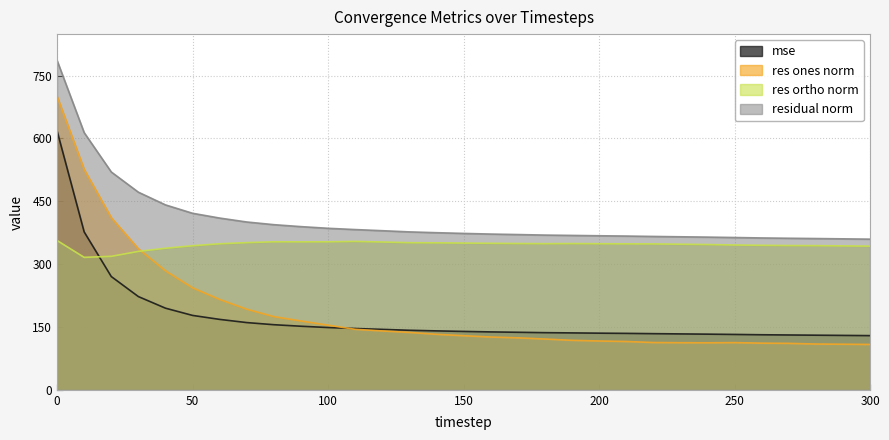

Rank the series by their maximum value, from lowest to highest.

res ortho norm, mse, res ones norm, residual norm